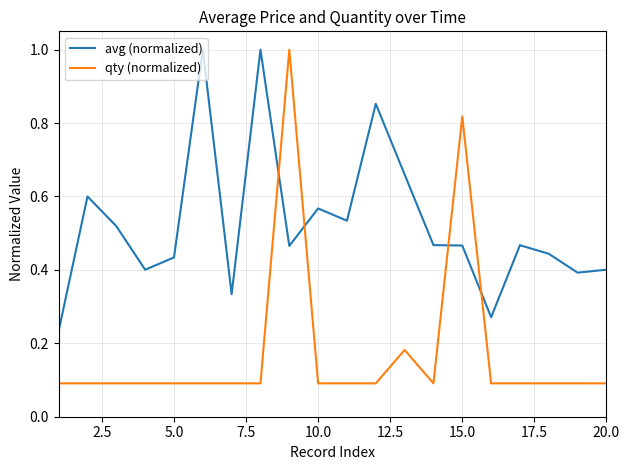

How many times do avg (normalized) and qty (normalized) cross each other?

4